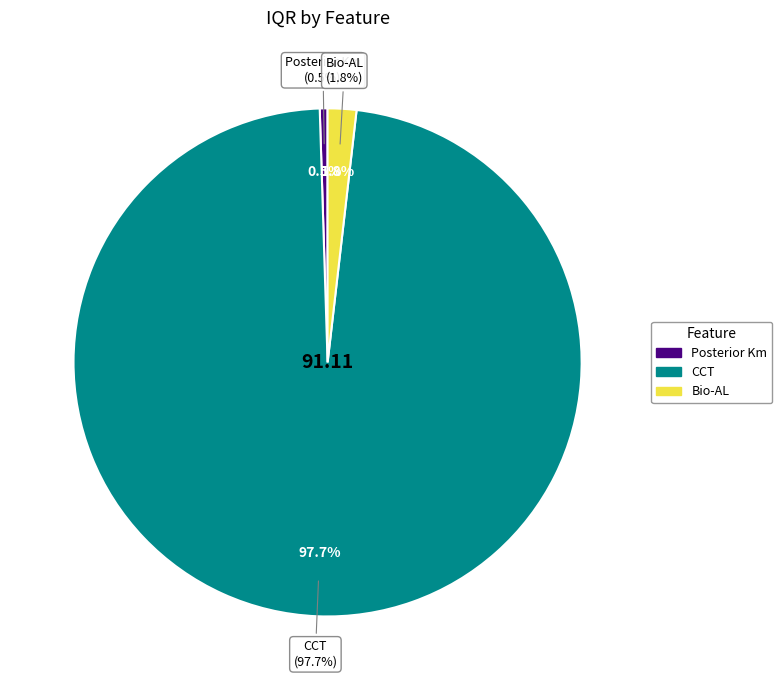

What is the largest slice in the pie chart?

CCT